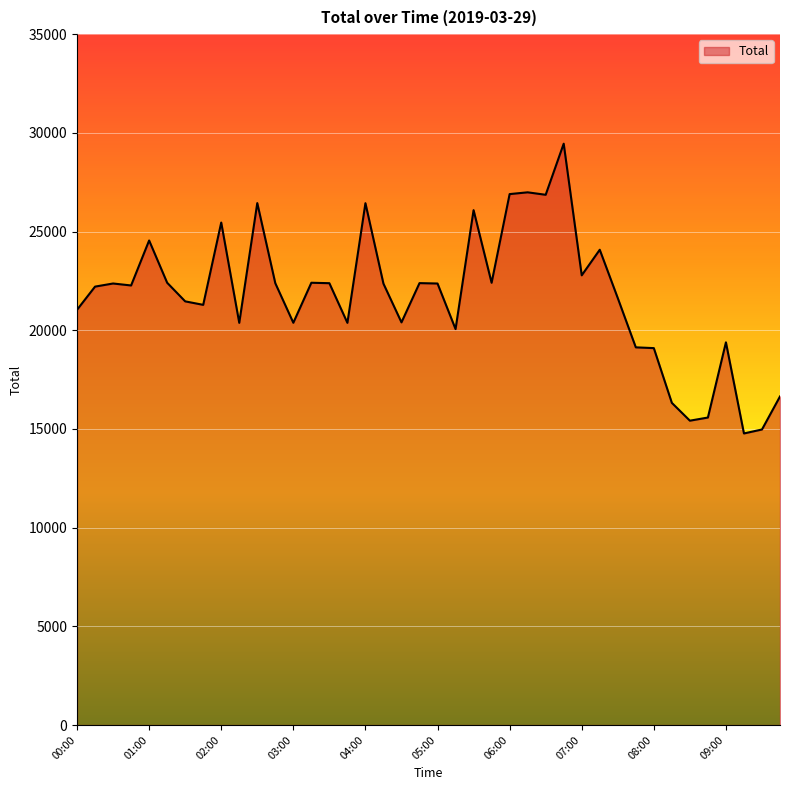

What is the difference between the maximum and minimum values?

14680